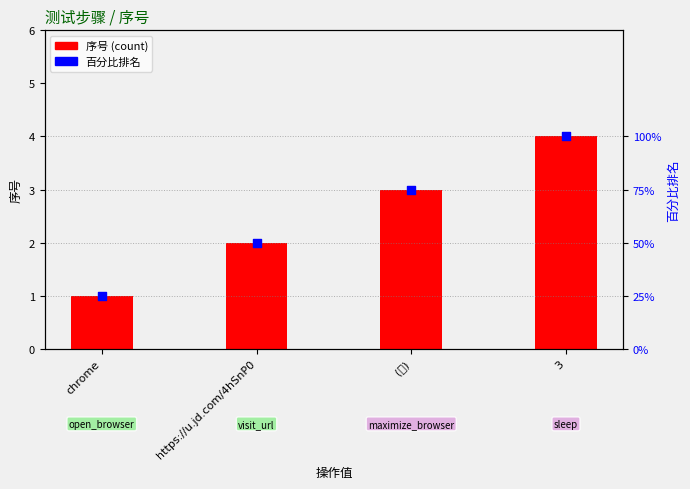

At how many categories does at least one series exceed 14?

4